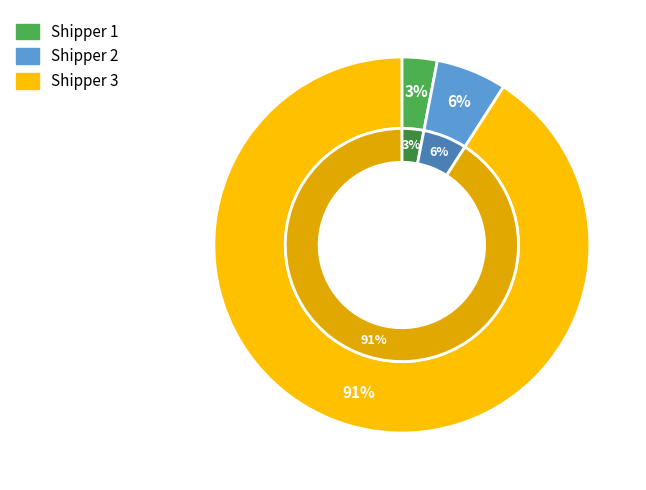

True or false: Shipper 3 accounts for 99% of the total.

False